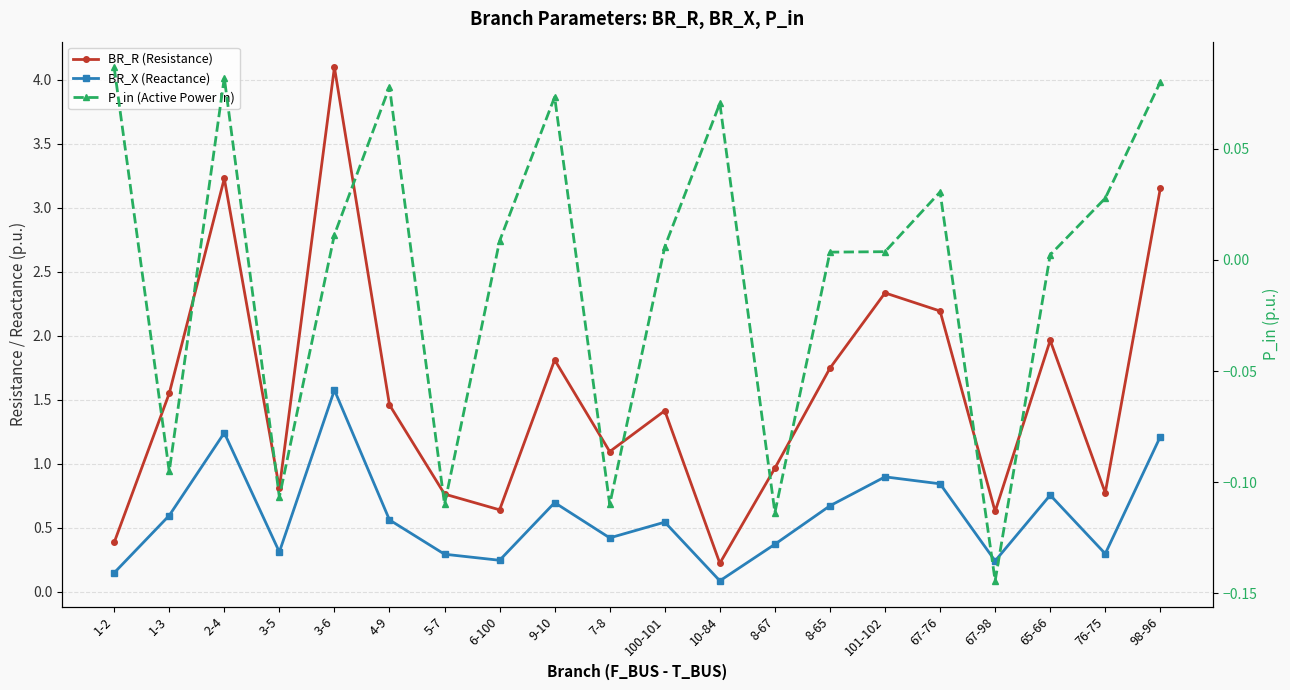

Reading left to right, list all the values displayed in this chart.

BR_R (Resistance): 1-2=0.4	1-3=1.6	2-4=3.2	3-5=0.8	3-6=4.1	4-9=1.5	5-7=0.8	6-100=0.6	9-10=1.8	7-8=1.1	100-101=1.4	10-84=0.2	8-67=1.0	8-65=1.7	101-102=2.3	67-76=2.2	67-98=0.6	65-66=2.0	76-75=0.8	98-96=3.2
BR_X (Reactance): 1-2=0.1	1-3=0.6	2-4=1.2	3-5=0.3	3-6=1.6	4-9=0.6	5-7=0.3	6-100=0.2	9-10=0.7	7-8=0.4	100-101=0.5	10-84=0.1	8-67=0.4	8-65=0.7	101-102=0.9	67-76=0.8	67-98=0.2	65-66=0.8	76-75=0.3	98-96=1.2
P_in (Active Power In): 1-2=0.1	1-3=-0.1	2-4=0.1	3-5=-0.1	3-6=0.0	4-9=0.1	5-7=-0.1	6-100=0.0	9-10=0.1	7-8=-0.1	100-101=0.0	10-84=0.1	8-67=-0.1	8-65=0.0	101-102=0.0	67-76=0.0	67-98=-0.1	65-66=0.0	76-75=0.0	98-96=0.1